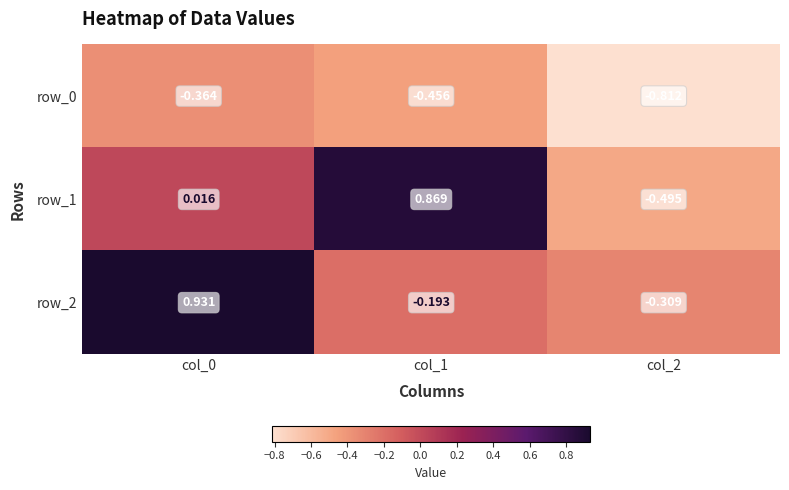

Which series has the largest total across all categories?

row_2